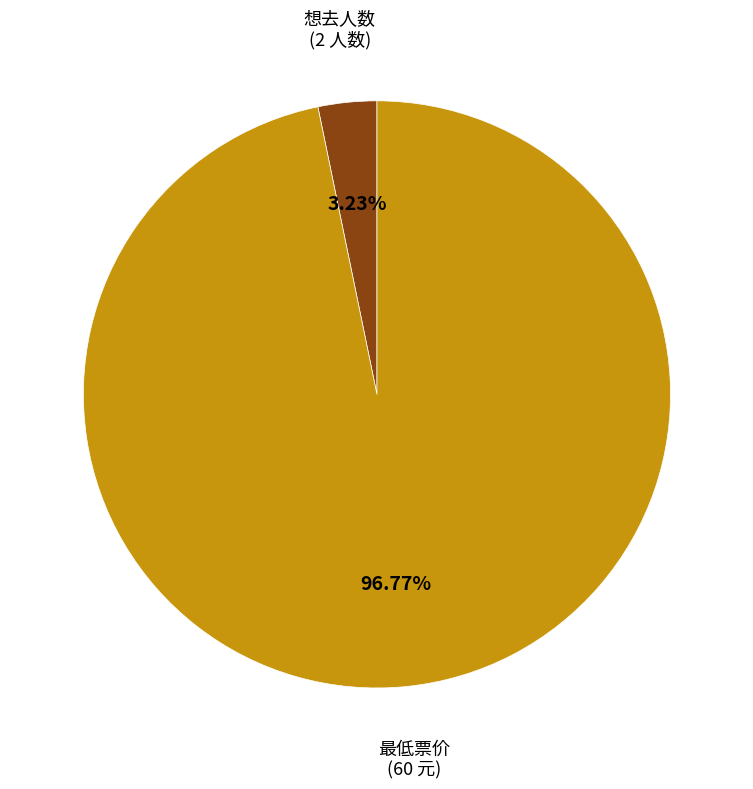

Does 想去人数 account for over 50% of the chart?

No